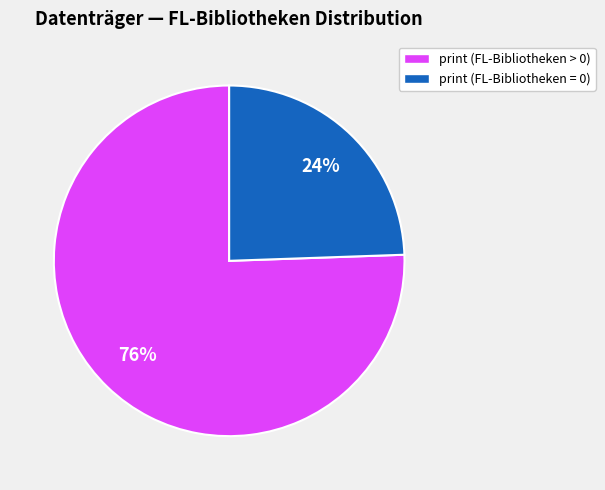

What percentage is the print (FL-Bibliotheken > 0) slice, to the nearest percent?

76%